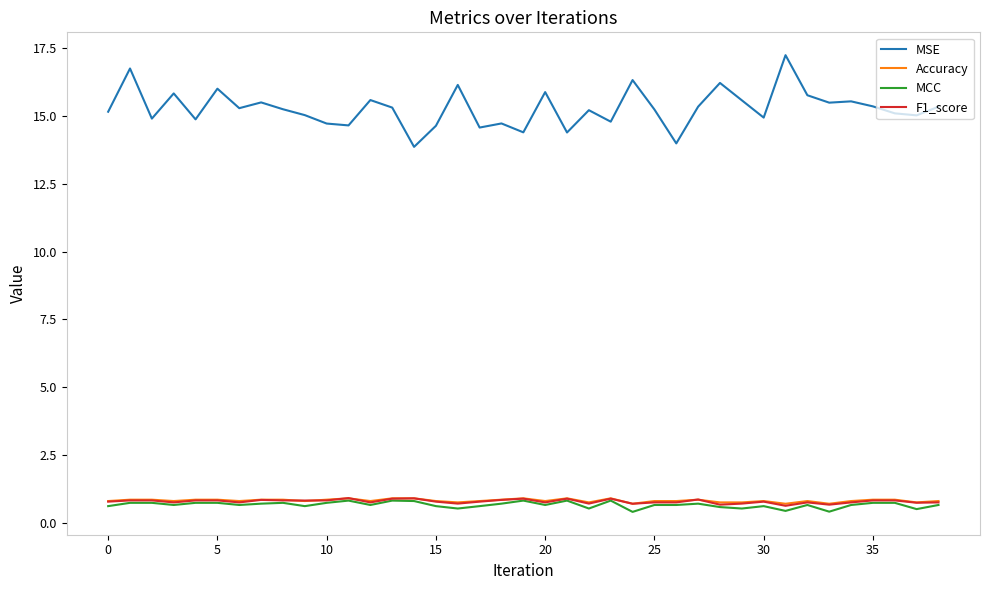

Which series has the largest total across all categories?

MSE